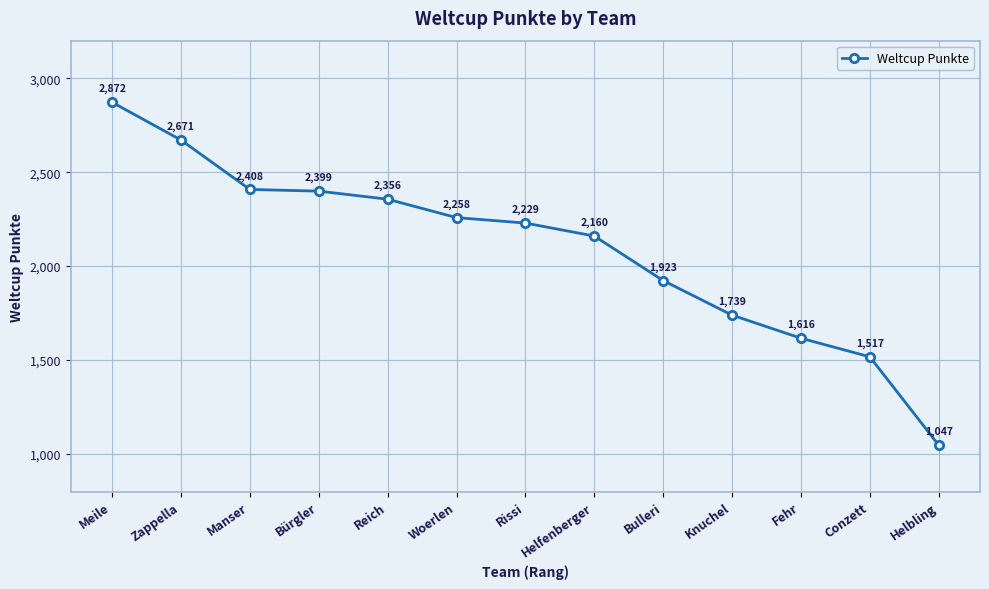

Which category has the lowest value across all series?

Helbling